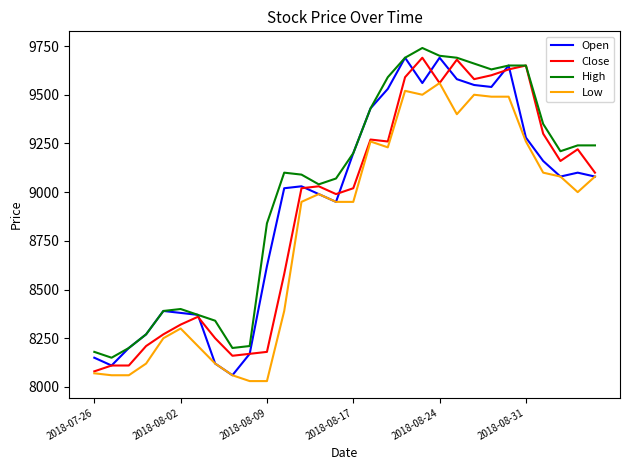

What is the smallest value displayed?

8030